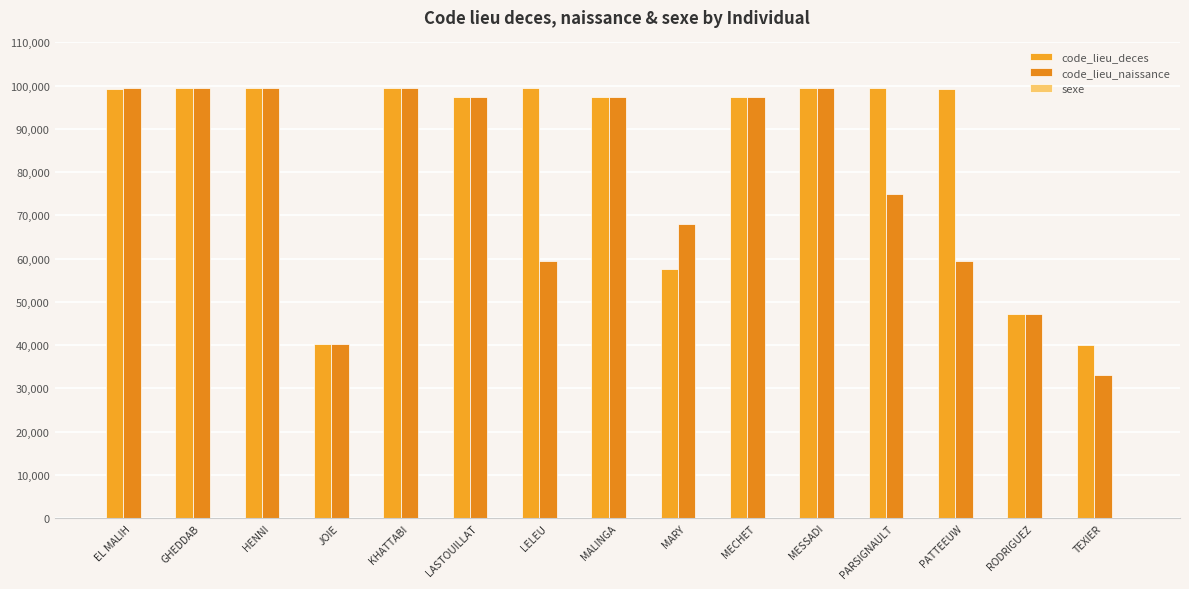

At which label is code_lieu_naissance closest to 66235?

MARY